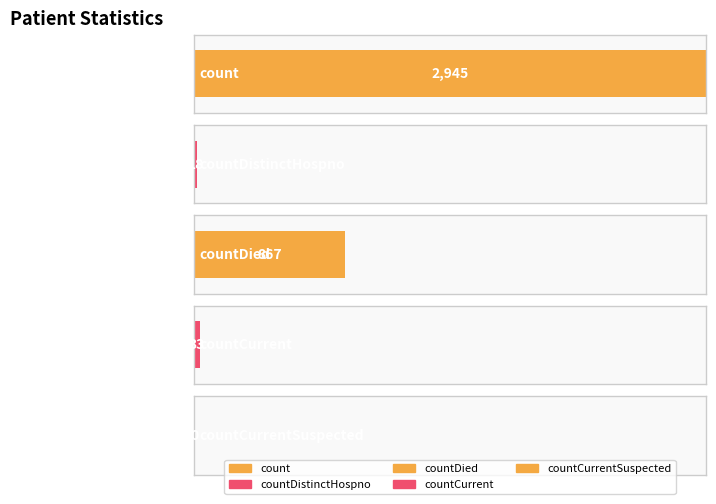

Rank the categories by value from highest to lowest.

count, countDied, countCurrent, countDistinctHospno, countCurrentSuspected